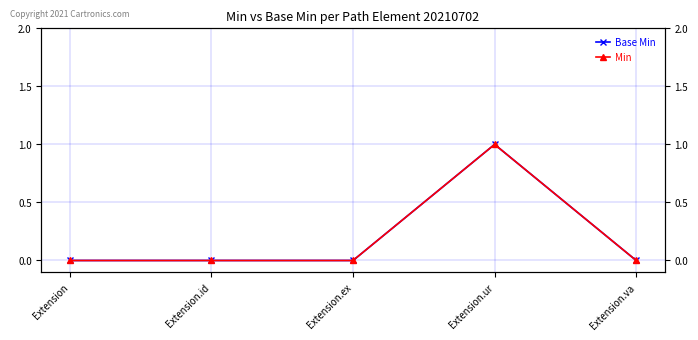

True or false: Min has more than 2 interior local peaks.

False